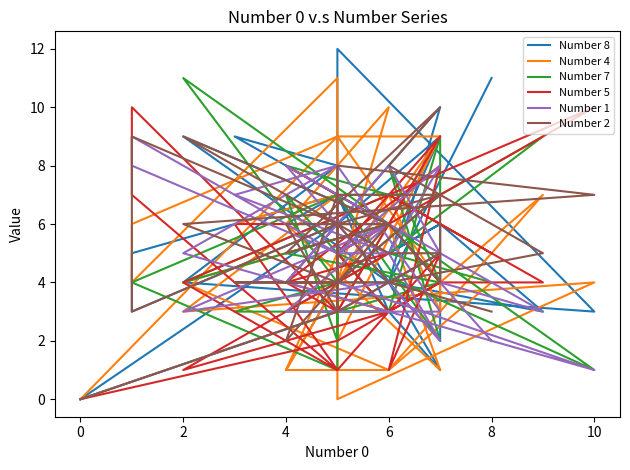

What are all the series names shown in the legend?

Number 8, Number 4, Number 7, Number 5, Number 1, Number 2